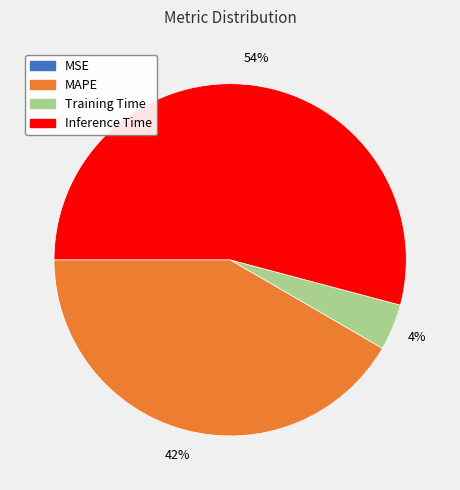

What is the majority slice?

Inference Time